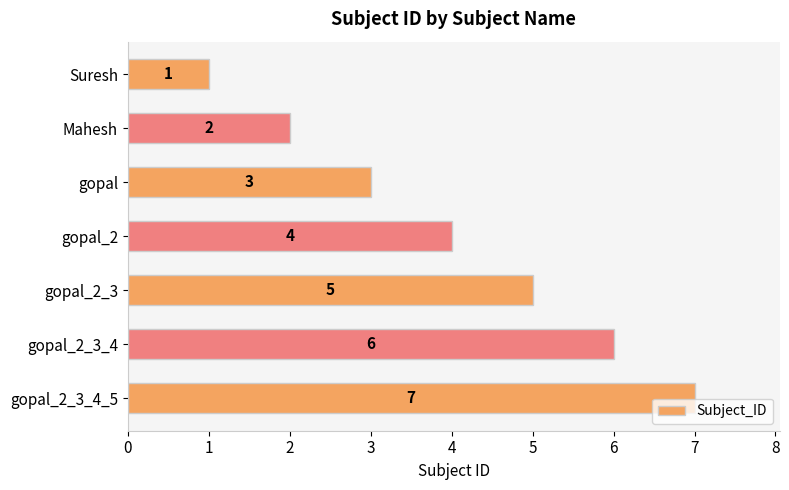

How many data points are less than 4?

3